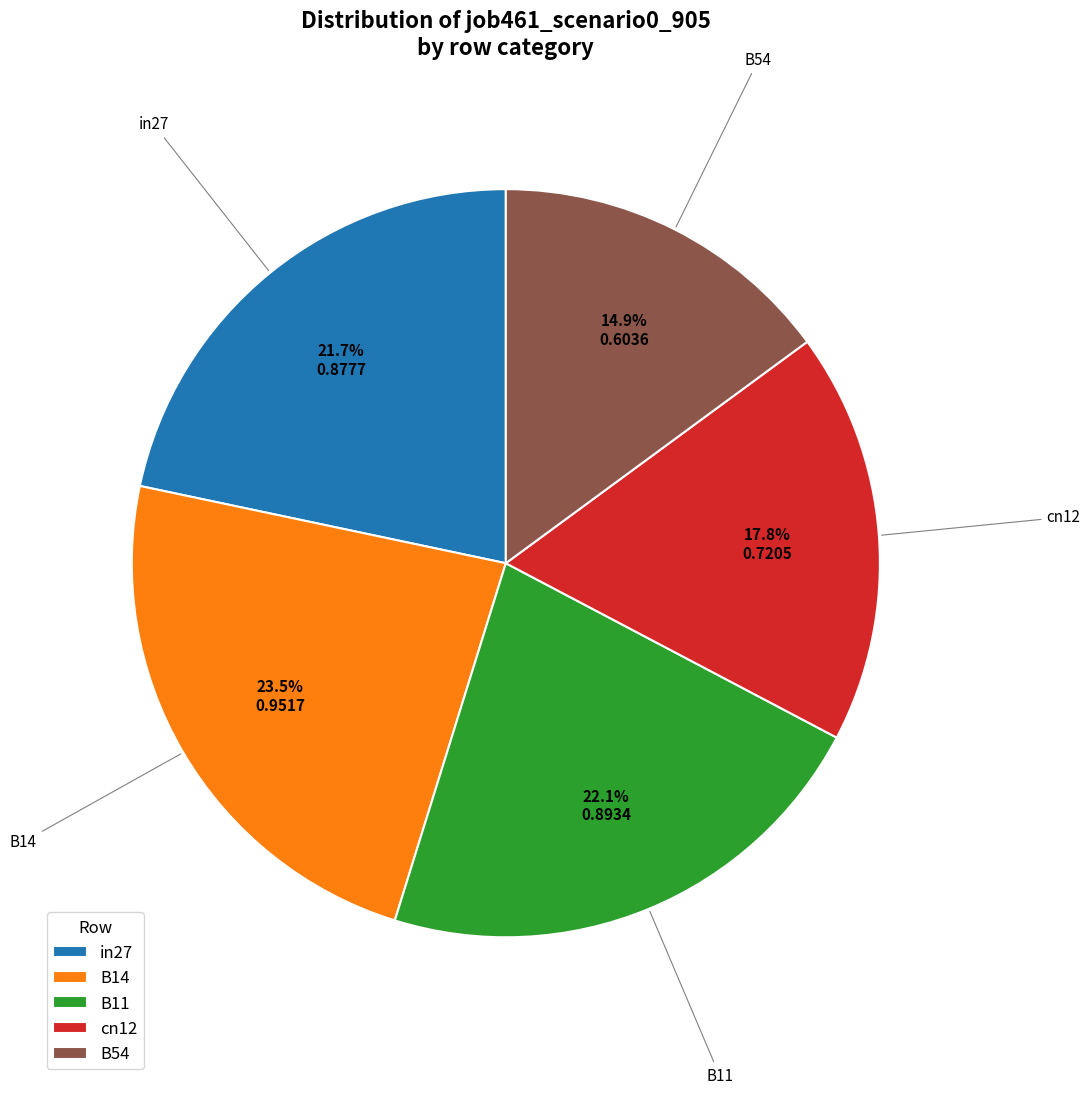

How many segments does this pie chart have?

5